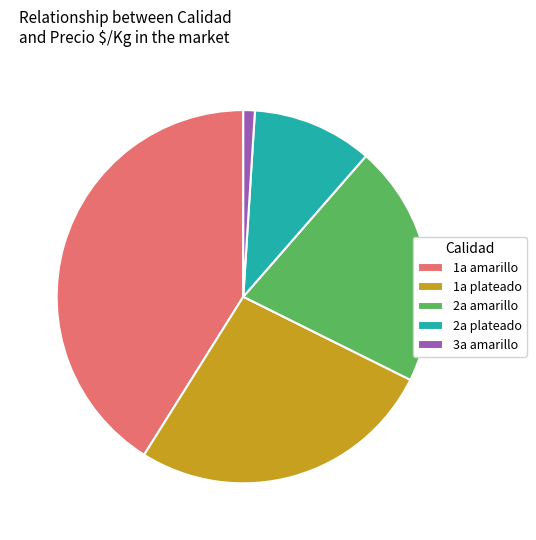

What is the ratio of the value at 2a amarillo to the value at 1a plateado?

0.8